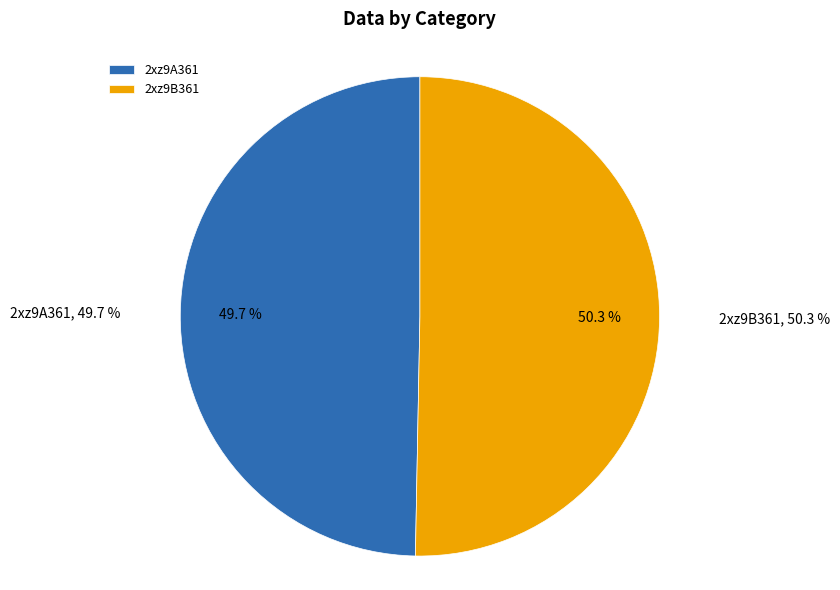

To the nearest percent, what is the difference between the 2xz9B361 and 2xz9A361 slice percentages?

1%